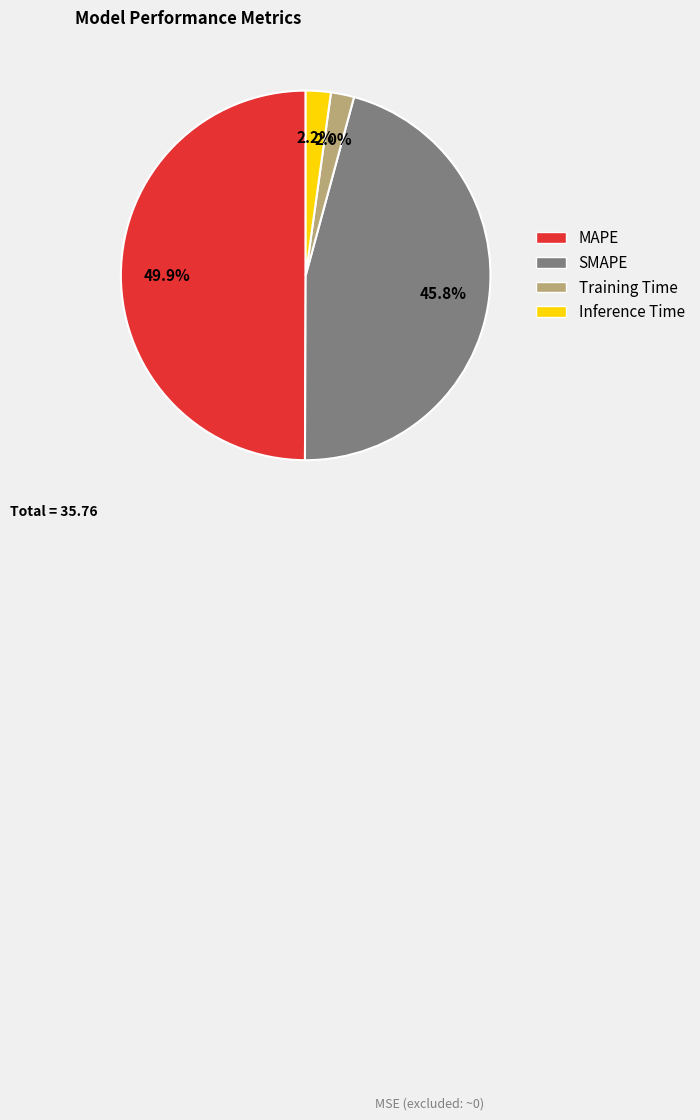

Count the number of slices in the pie.

4